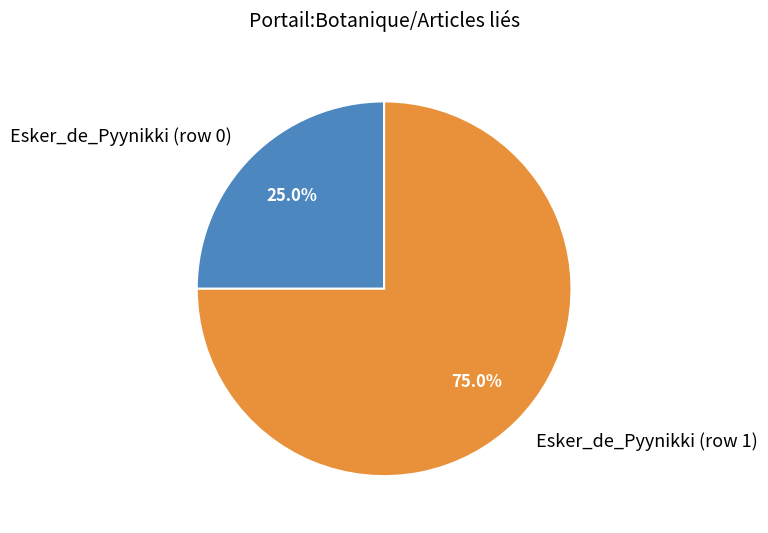

What is the smallest slice in the pie chart?

Esker_de_Pyynikki (row 0)